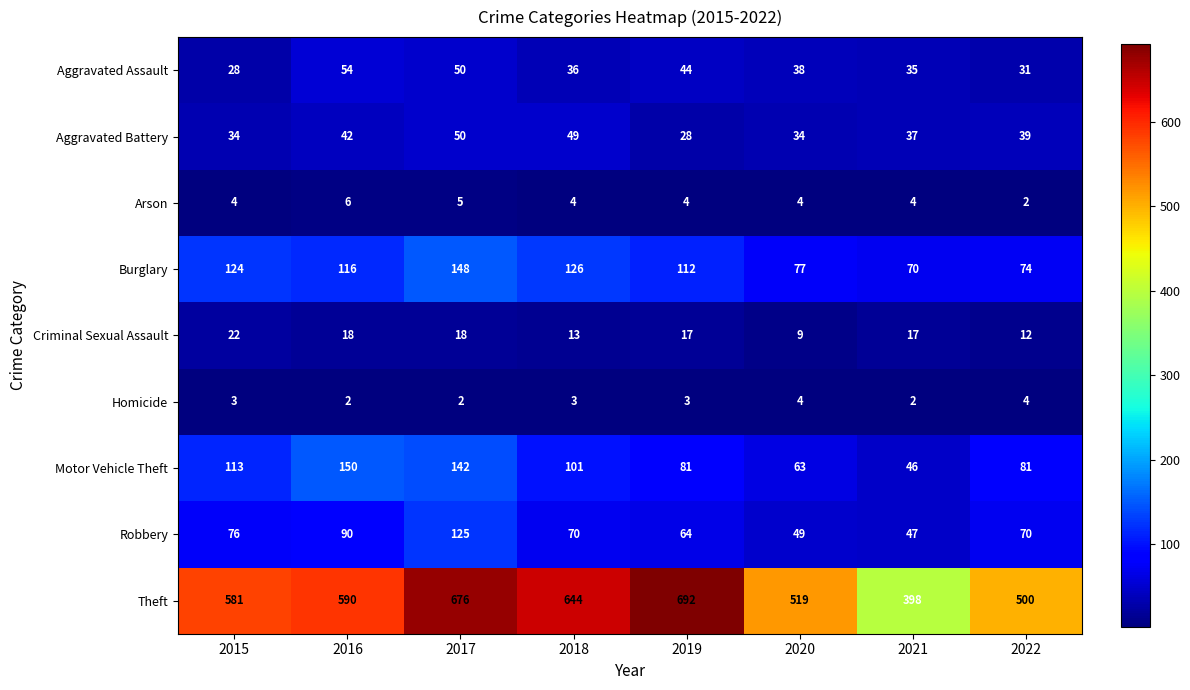

Where does the Aggravated Assault series first go above 38?

2016